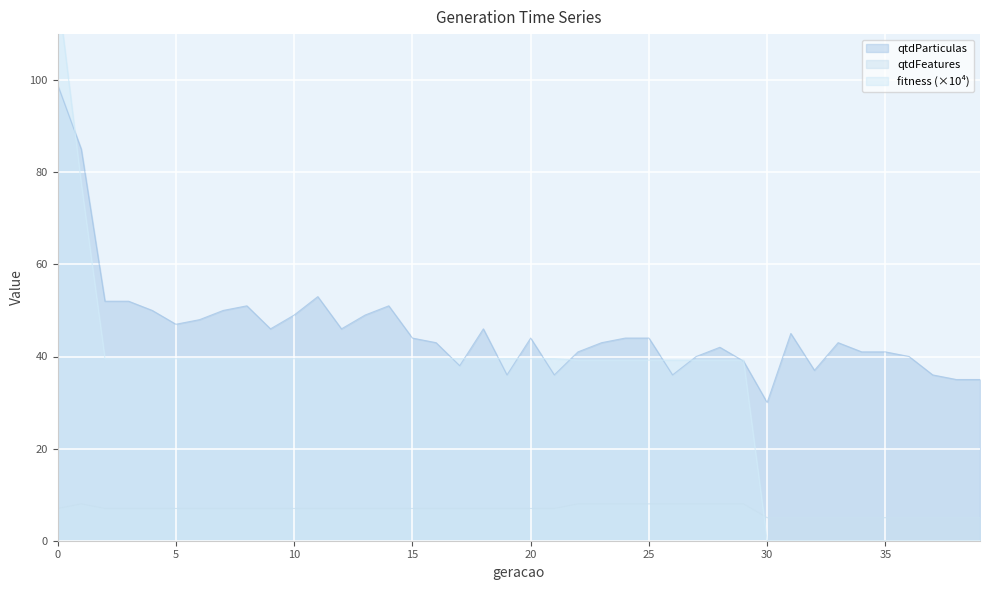

Rank the categories by qtdFeatures value from highest to lowest.

1, 22, 23, 24, 25, 26, 27, 28, 29, 0, 2, 3, 4, 5, 6, 7, 8, 9, 10, 11, 12, 13, 14, 15, 16, 17, 18, 19, 20, 21, 30, 31, 32, 33, 34, 35, 36, 37, 38, 39